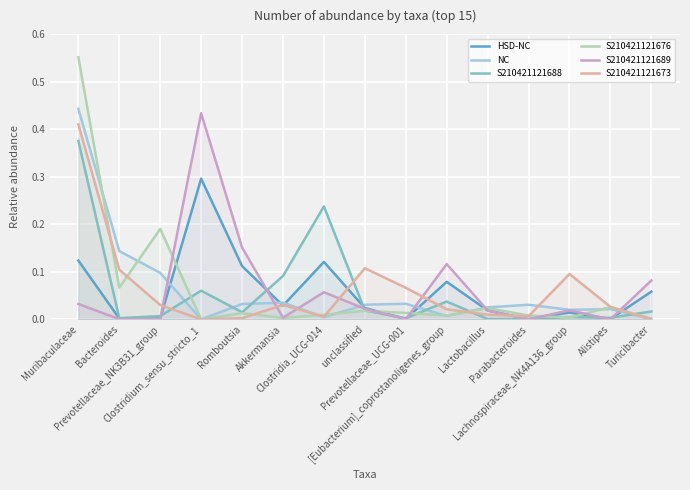

What is the sum of the S210421121673 values at Prevotellaceae_NK3B31_group and [Eubacterium]_coprostanoligenes_group?

0.1